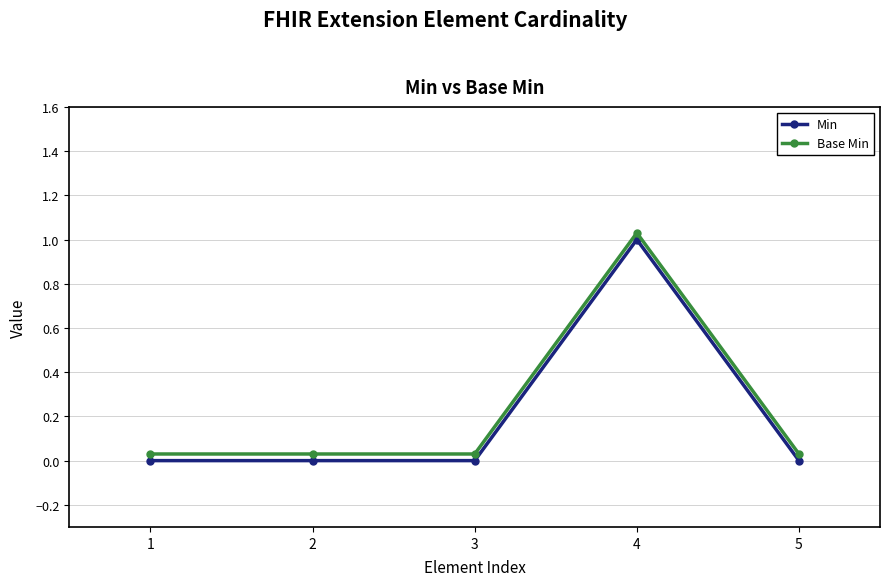

Reading right to left, what are all the values shown in this chart?

Min: 5=0.0	4=1.0	3=0.0	2=0.0	1=0.0
Base Min: 5=0.0	4=1.0	3=0.0	2=0.0	1=0.0